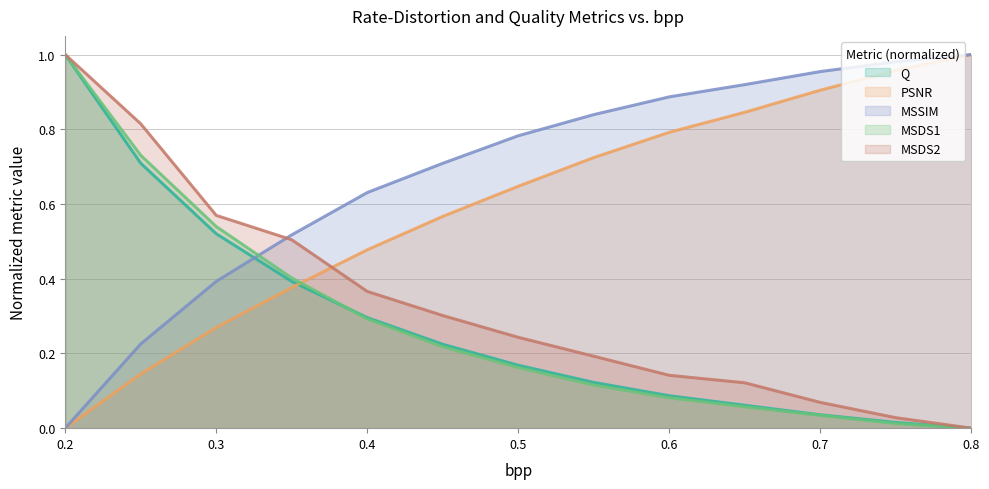

Which has a higher value, 0.6 or 0.65?

0.6